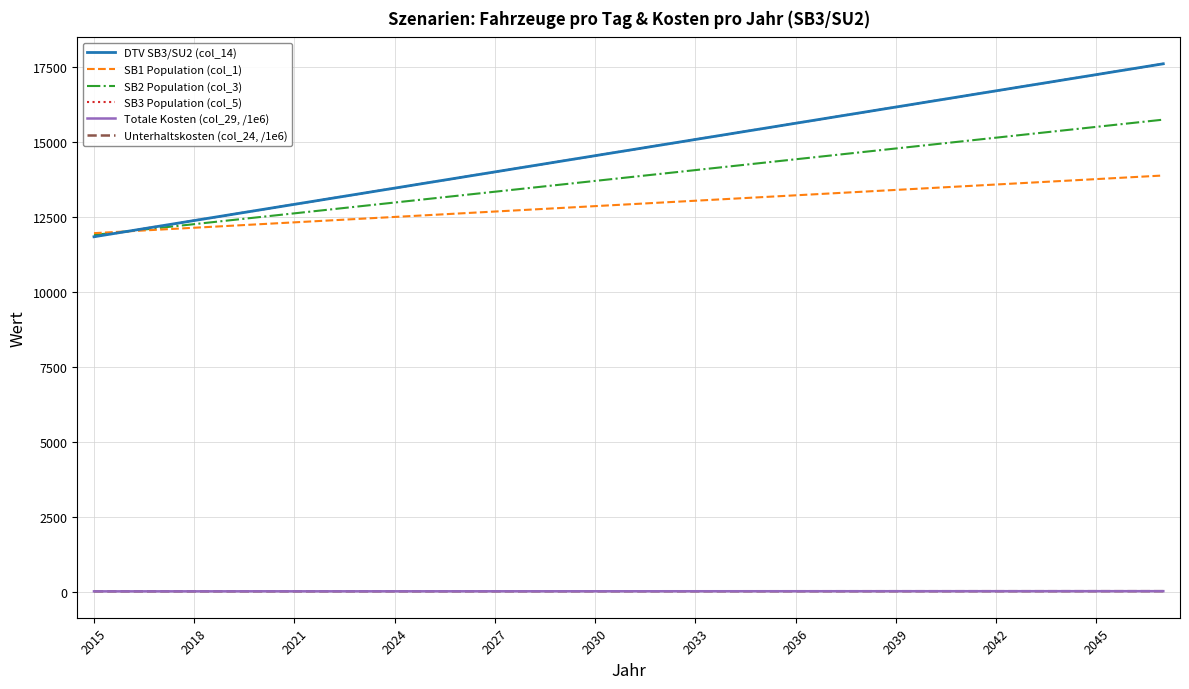

Which series has the largest total across all categories?

DTV SB3/SU2 (col_14)